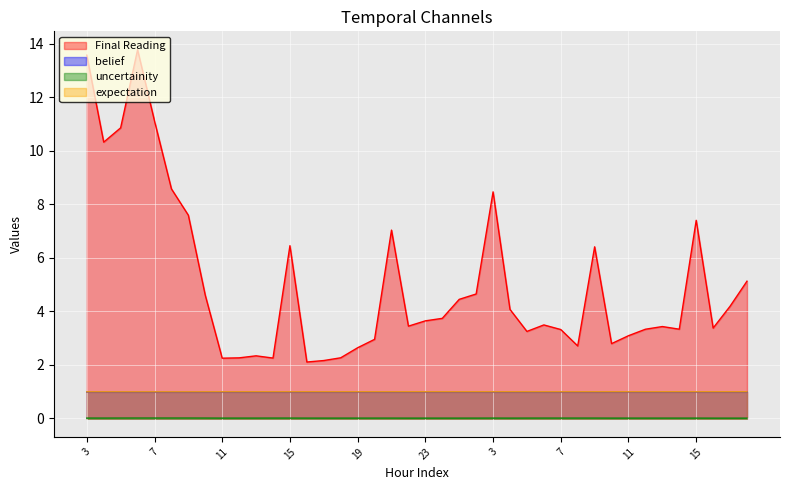

What is the label of the 21st point from the left?

23